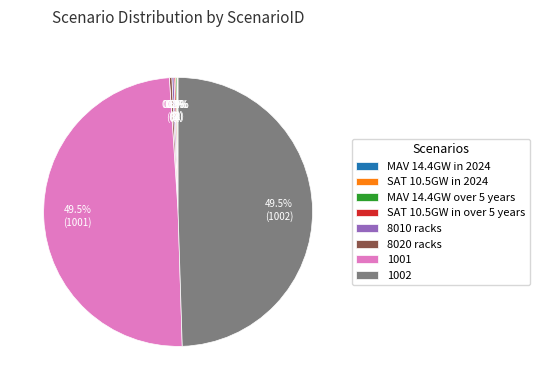

Is the sum of 1001 and 1002 greater than half?

Yes